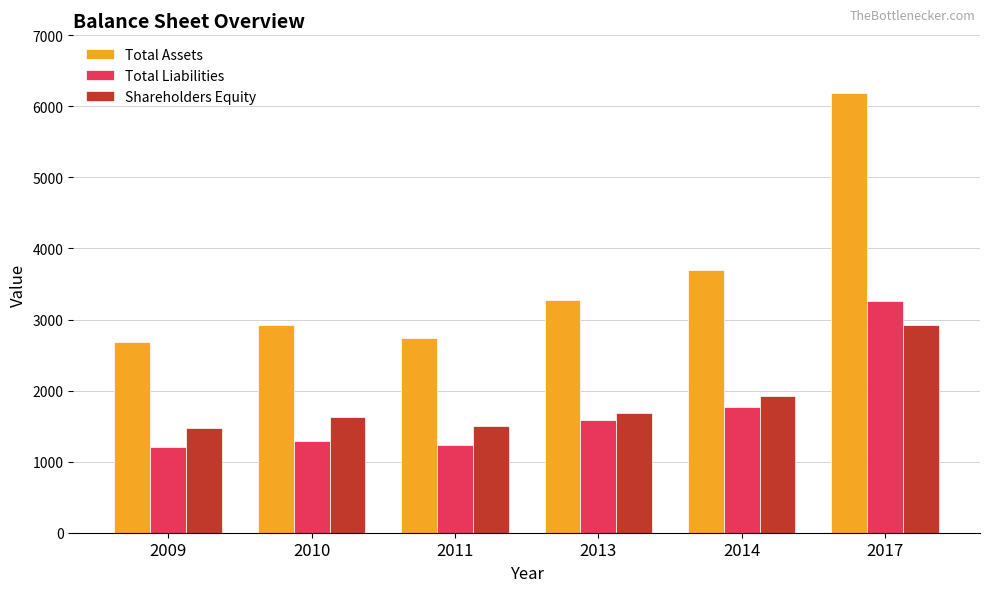

What are all the series names shown in the legend?

Total Assets, Total Liabilities, Shareholders Equity